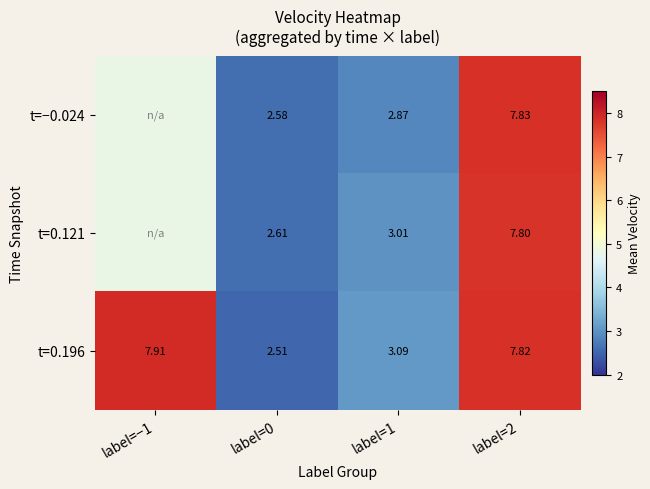

Which category has the lowest value across all series?

label=0